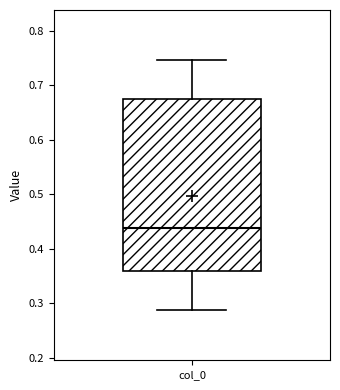

Read this box plot against the y-axis: the position of the median line, the range covered by the box, and the ends of both whiskers. The values are not printed on the chart, so give them approximately, as read against the axis.

median 0.44, box 0.36 to 0.67, whiskers 0.29 to 0.75